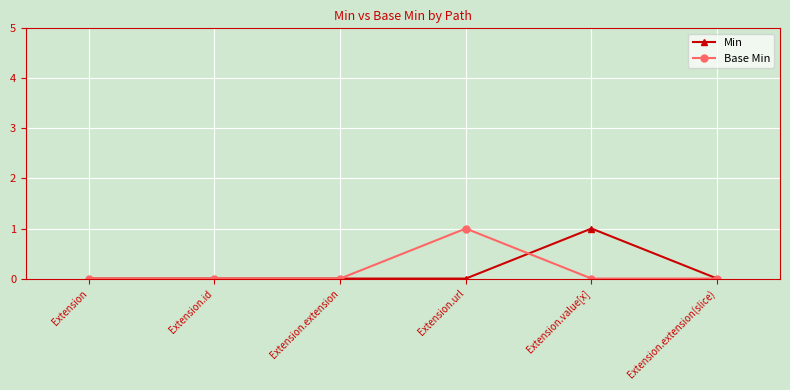

What is the difference between the maximum and minimum values in the Base Min series?

1